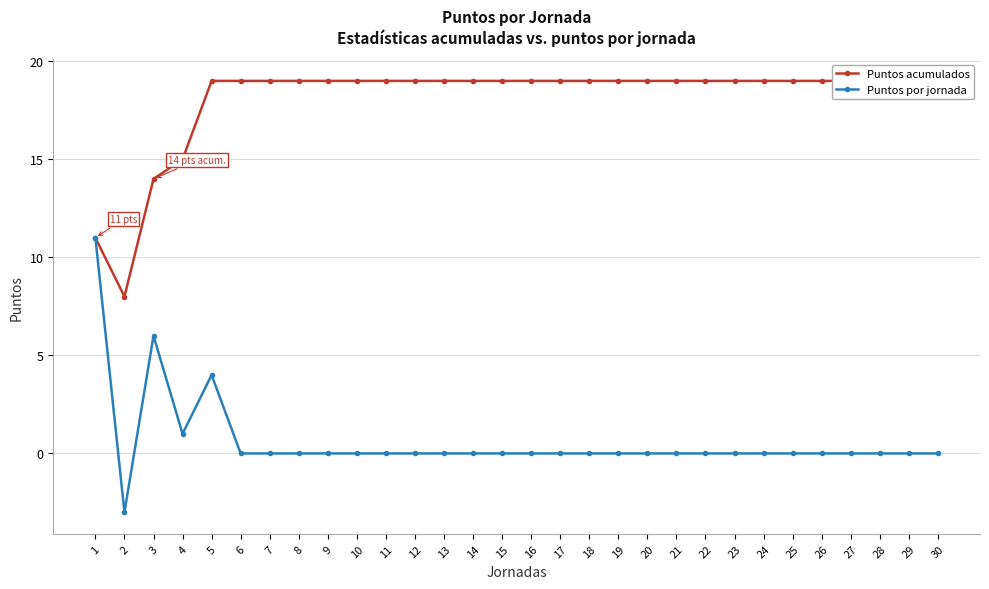

Which series has the widest spread of values?

Puntos por jornada